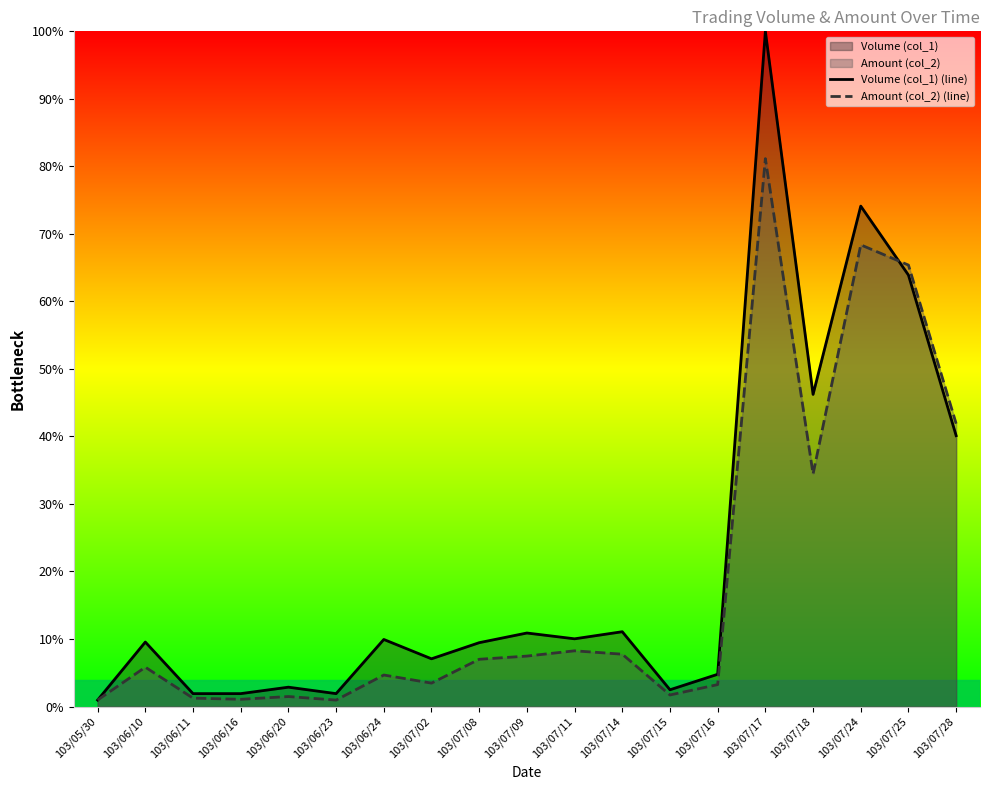

The value of Amount (col_2) (line) at 103/06/20 is 0.9. True or false?

False